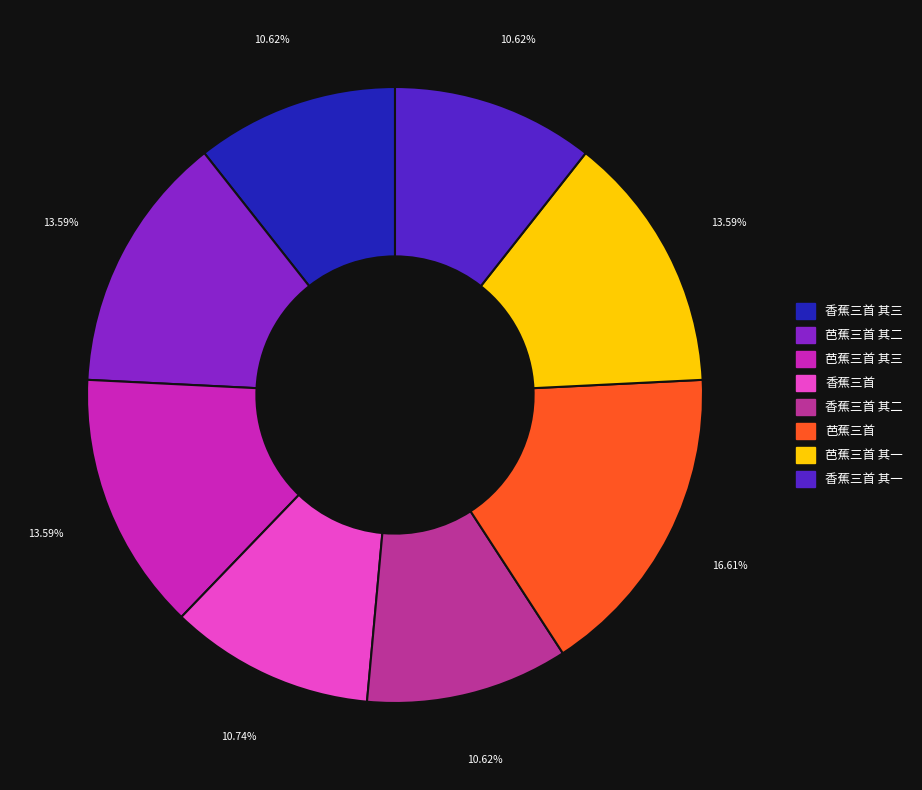

What portion of the pie excludes 香蕉三首 其一?

89.4%